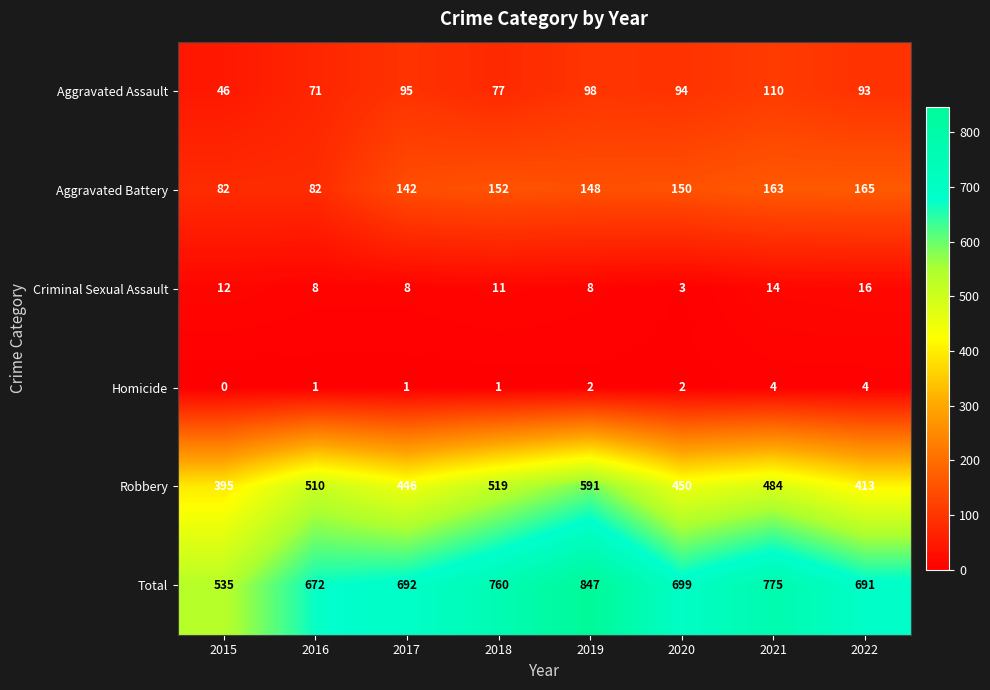

How many Homicide values are between 1 and 4?

7